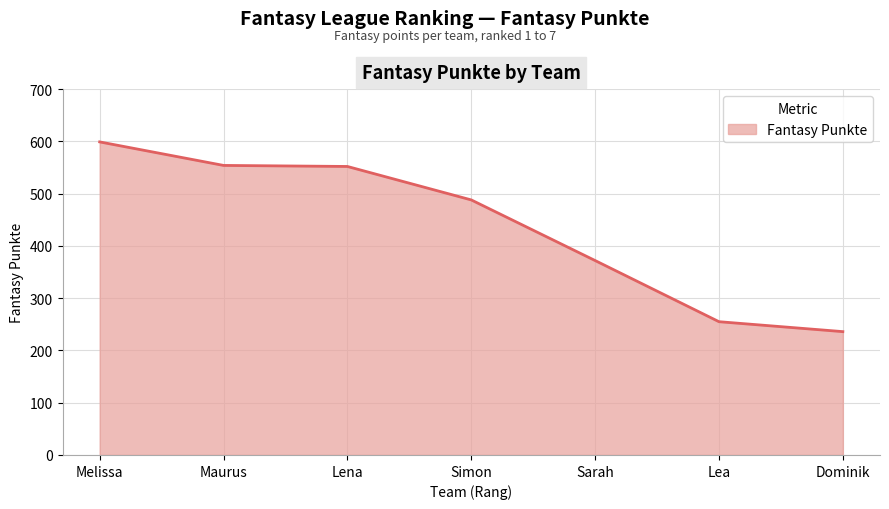

Approximately how many times larger is the value at Simon compared to Maurus?

0.9